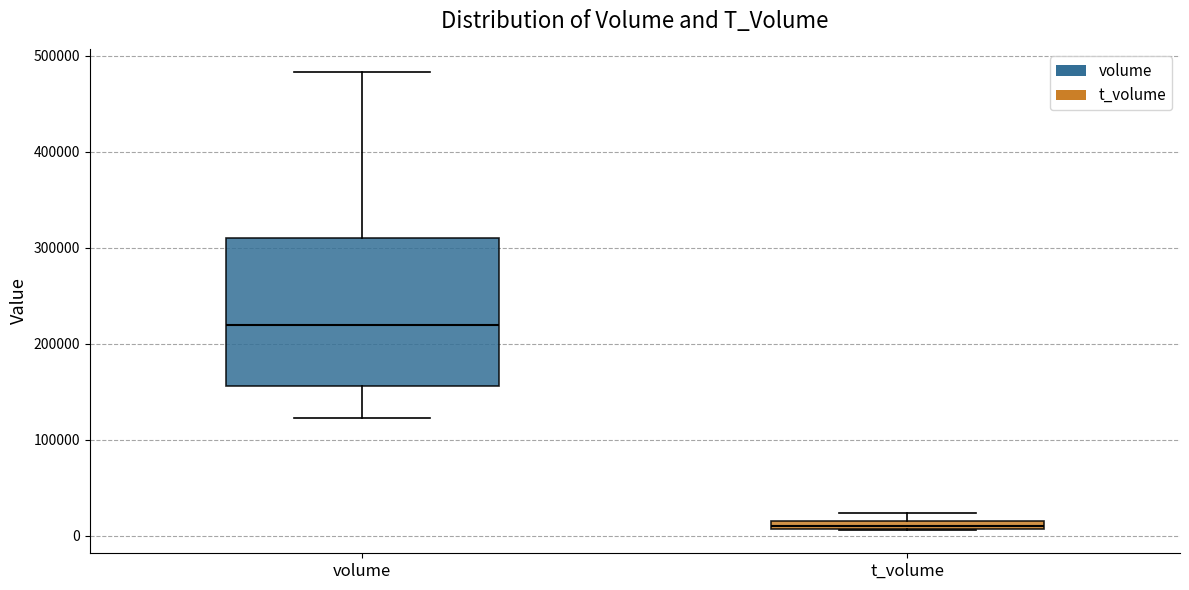

Where is the upper edge of the box for volume on the y-axis? The values are not printed on the chart, so give them approximately, as read against the axis.

310000